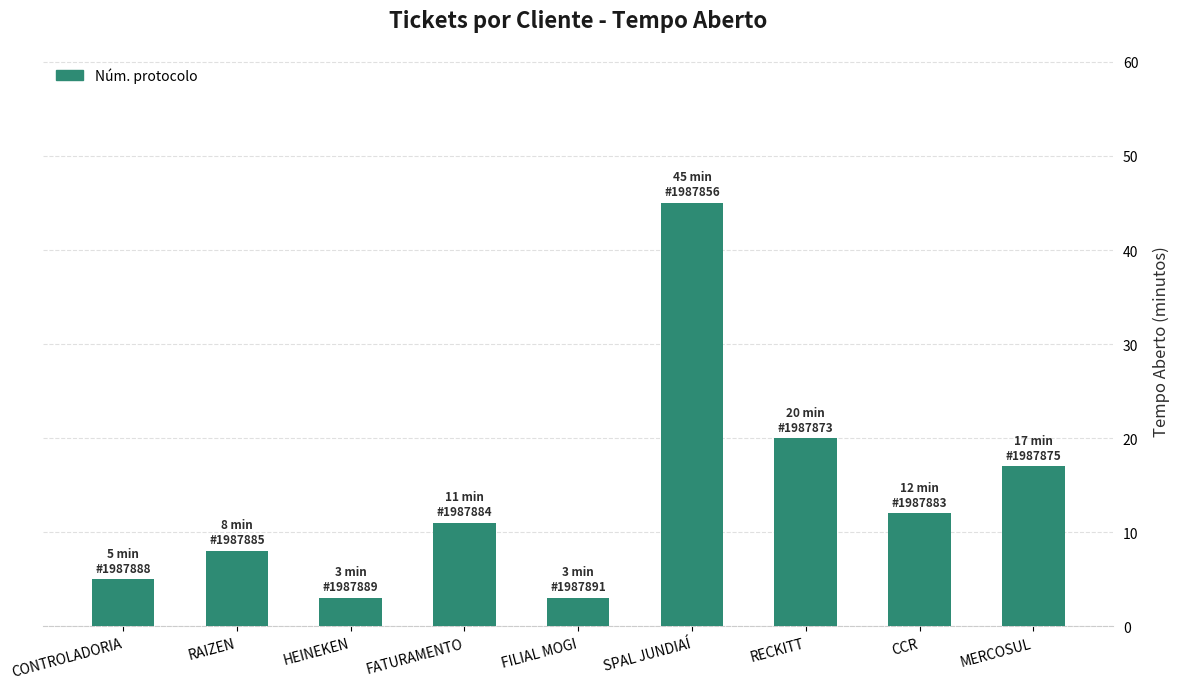

Reading right to left, extract all data points from this chart.

17	12	20	45	3	11	3	8	5